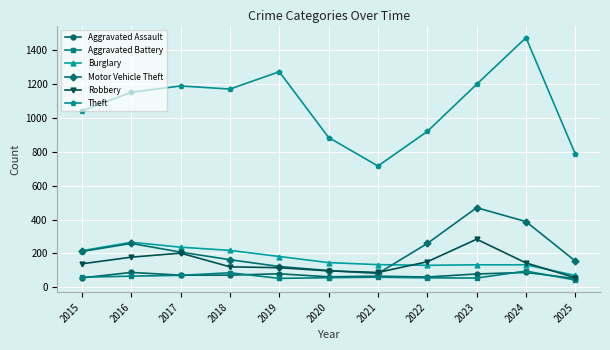

What is the value of the Theft point at the 10th from the left?

1473